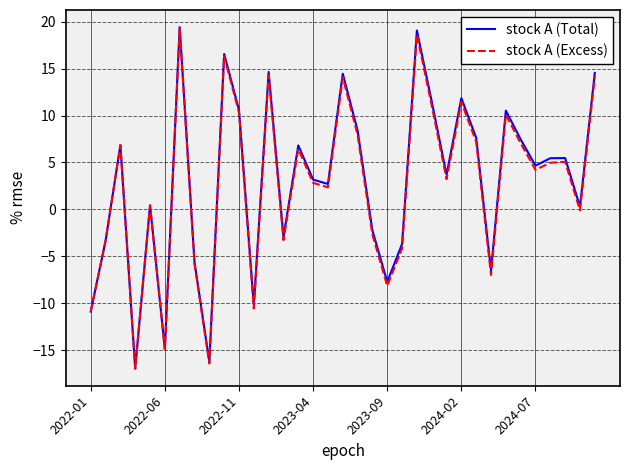

What is the minimum value for stock A (Total)?

-16.9